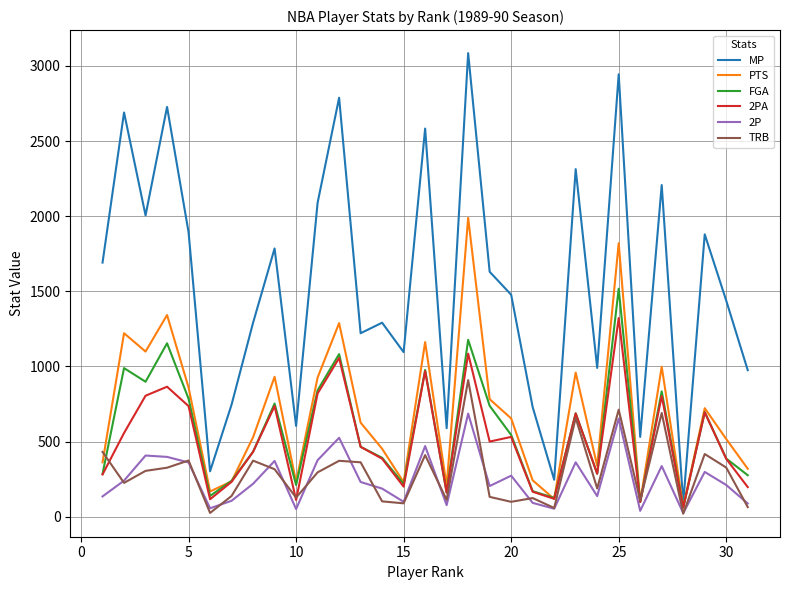

List the series in order of their peak value, highest first.

MP, PTS, FGA, 2PA, TRB, 2P